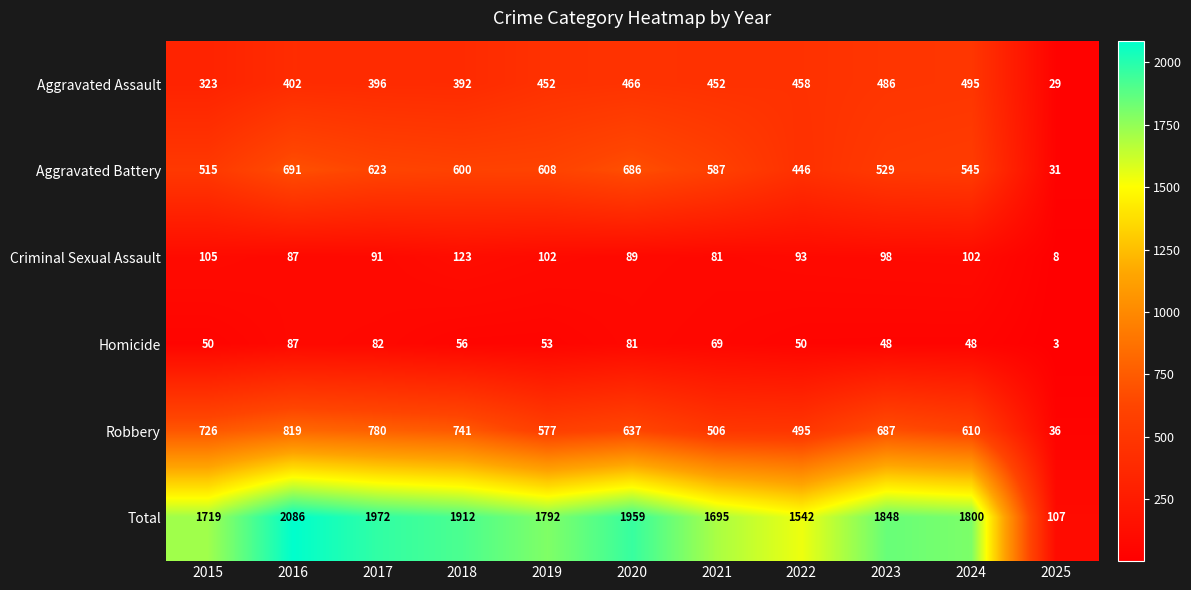

Rank the series at 2020 from lowest to highest value.

Homicide, Criminal Sexual Assault, Aggravated Assault, Robbery, Aggravated Battery, Total